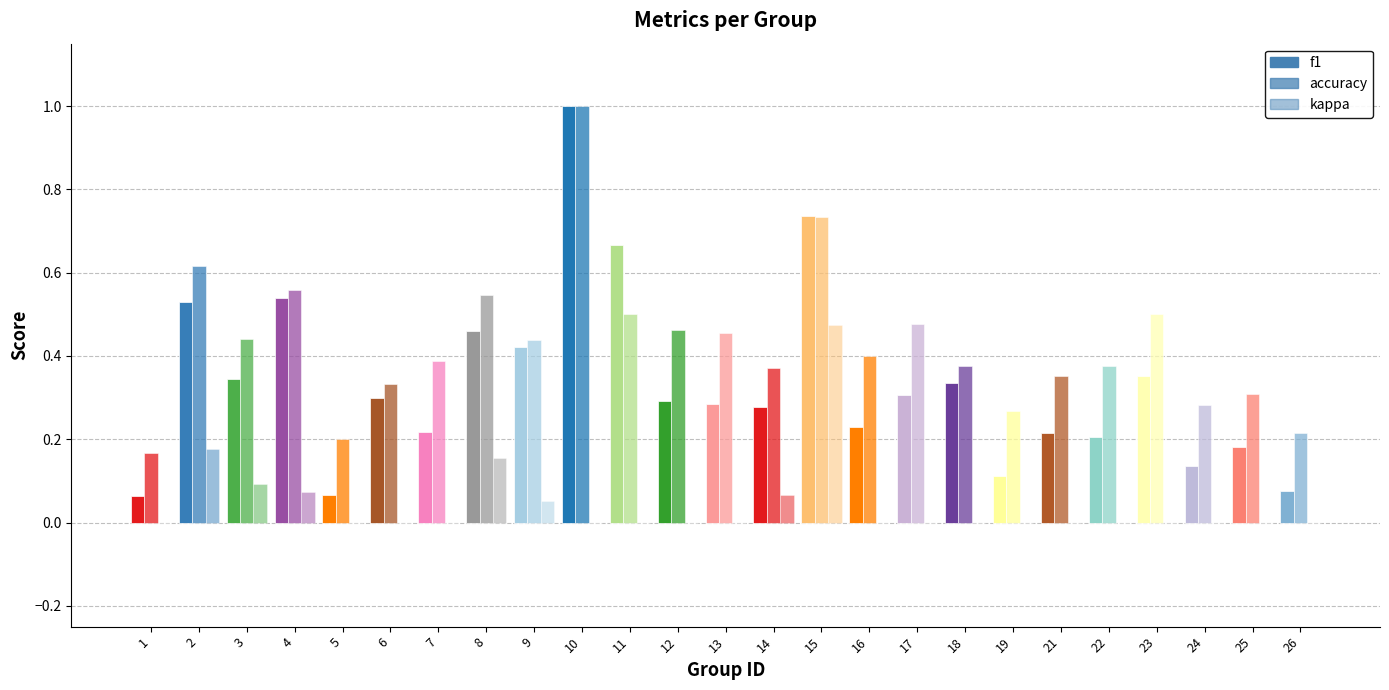

What is the total value across all series at 26?

0.3